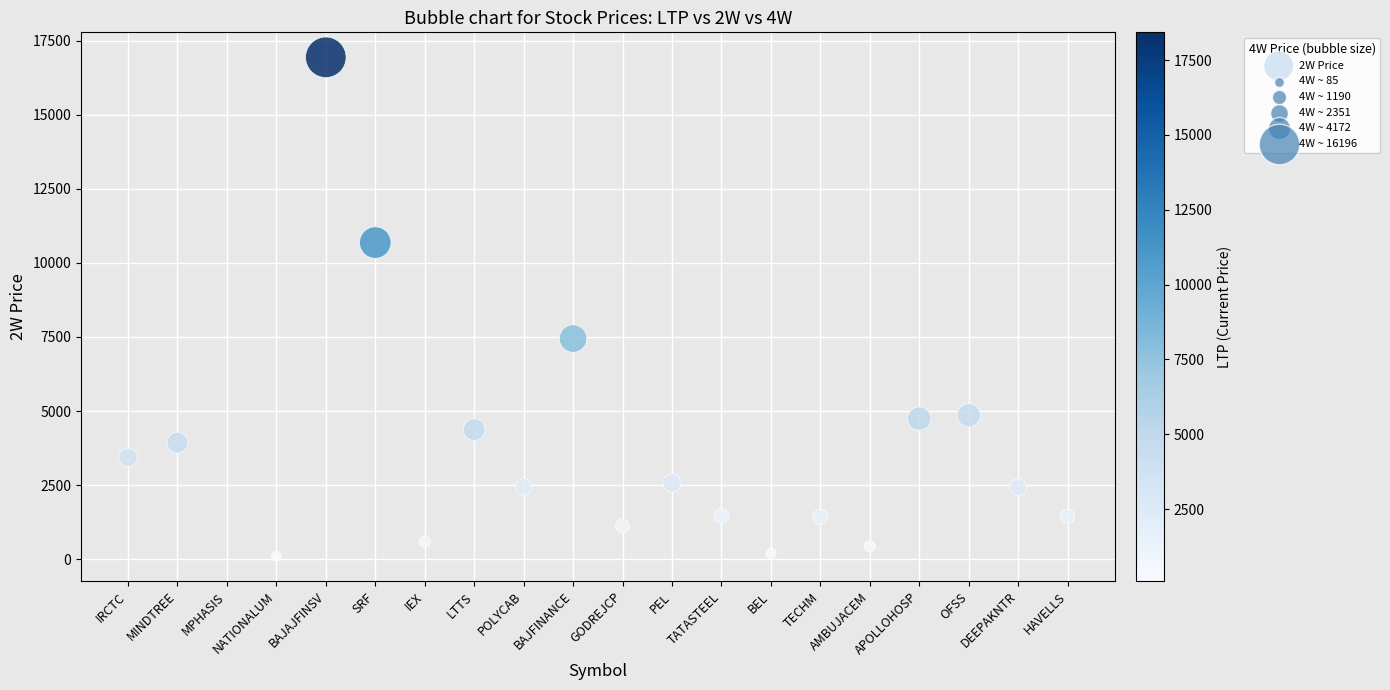

What Y value in the scatter plot is closest to 8519?

7445.6